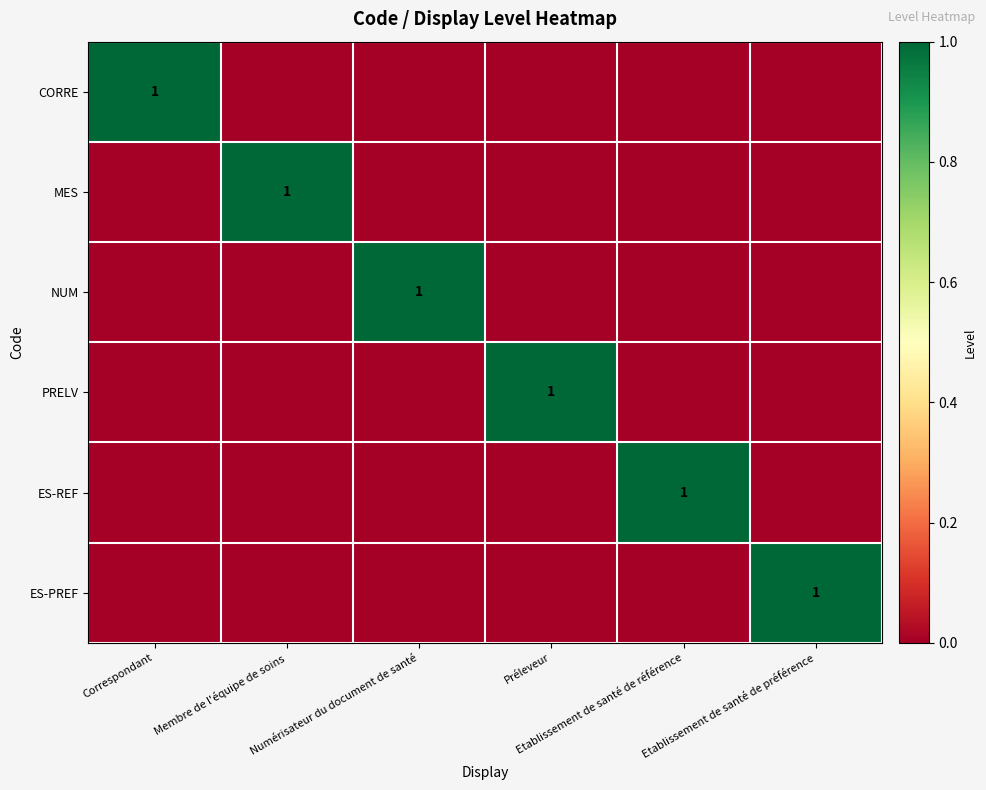

Is the value of ES-REF at Membre de l'équipe de soins greater than the value of CORRE at Etablissement de santé de préférence?

No